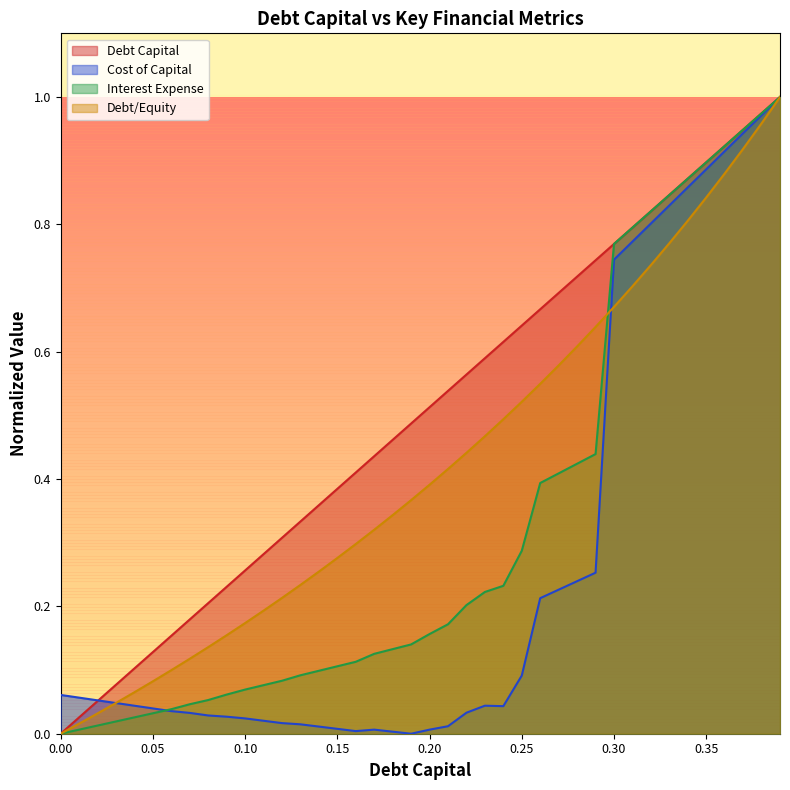

True or false: debt_equity and debt_capital intersect in this chart.

True